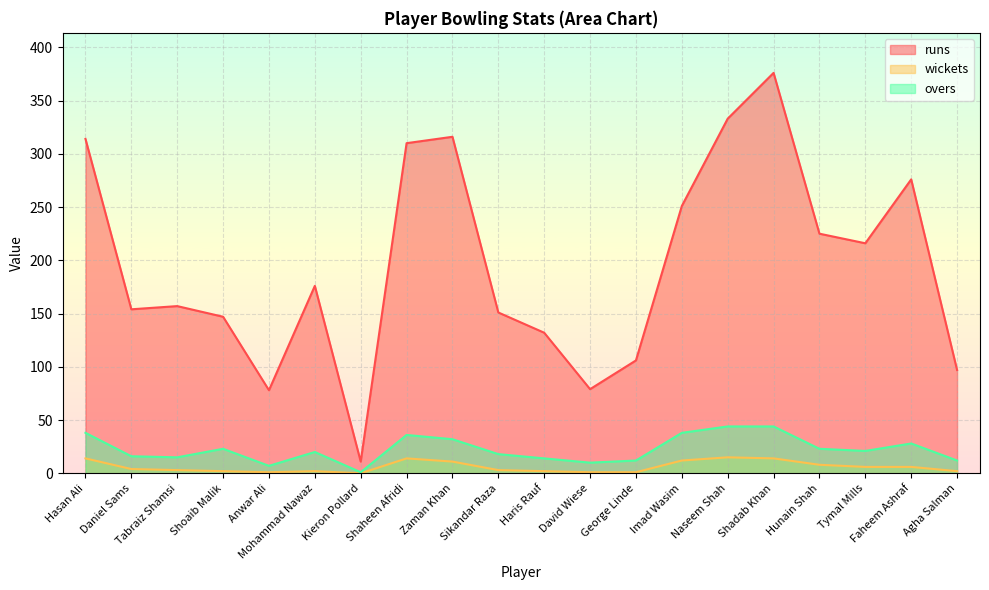

True or false: wickets and overs intersect in this chart.

False